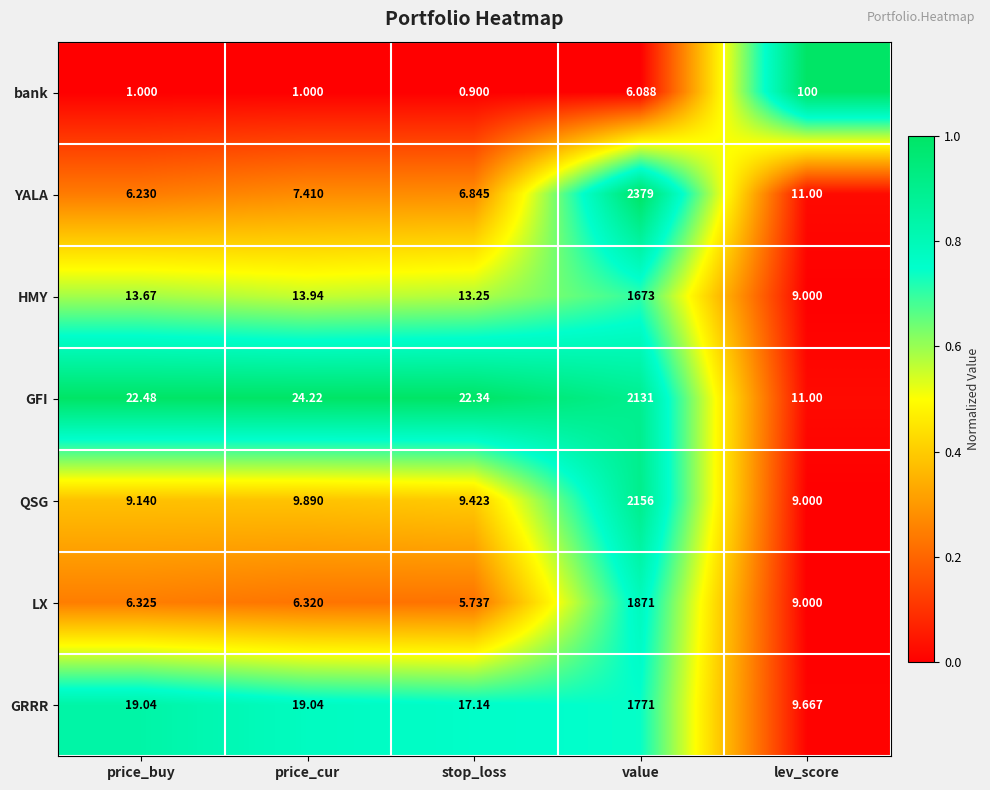

Where is LX nearest to the value 938?

lev_score